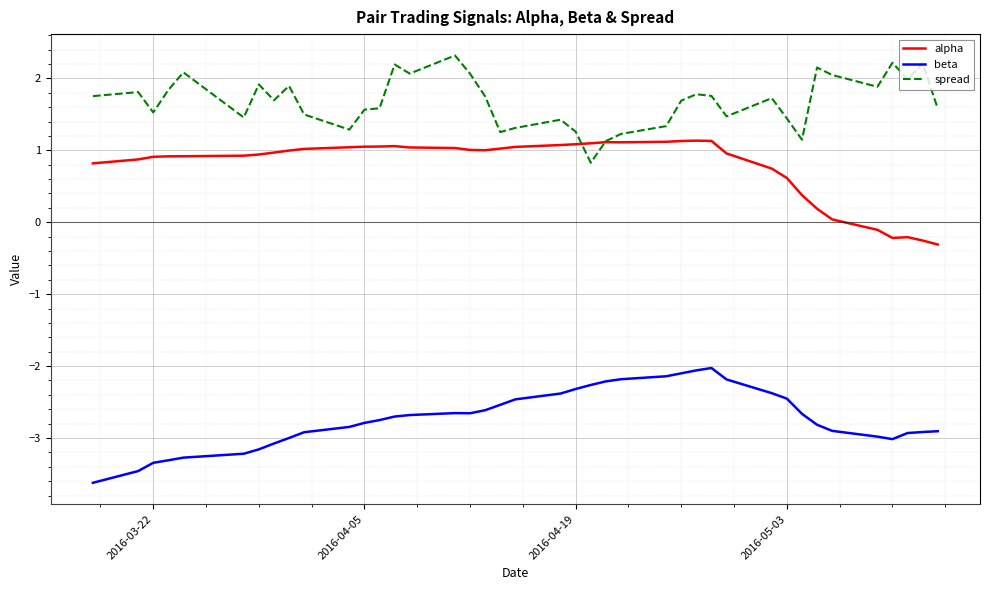

What is the greatest value displayed?

2.3